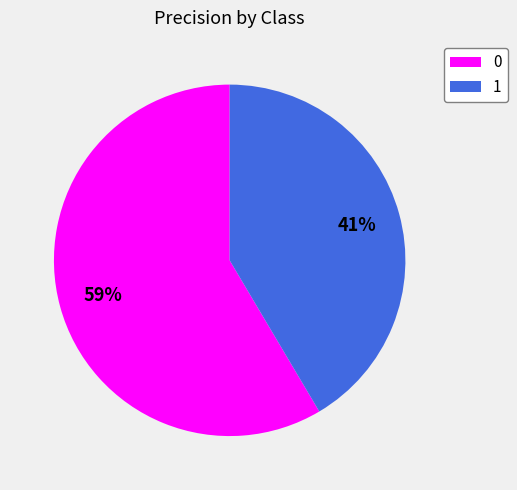

To the nearest percent, what percentage of the pie is 0?

59%